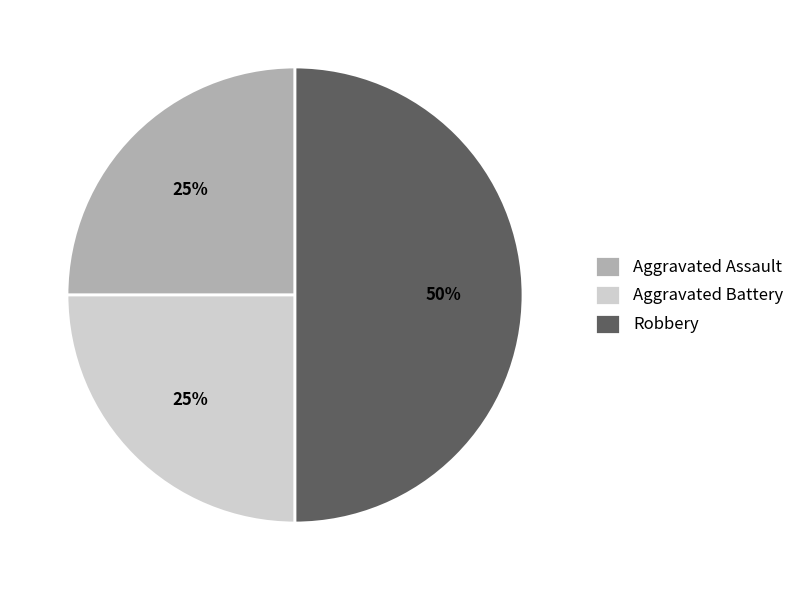

How many slices are in this pie chart?

3